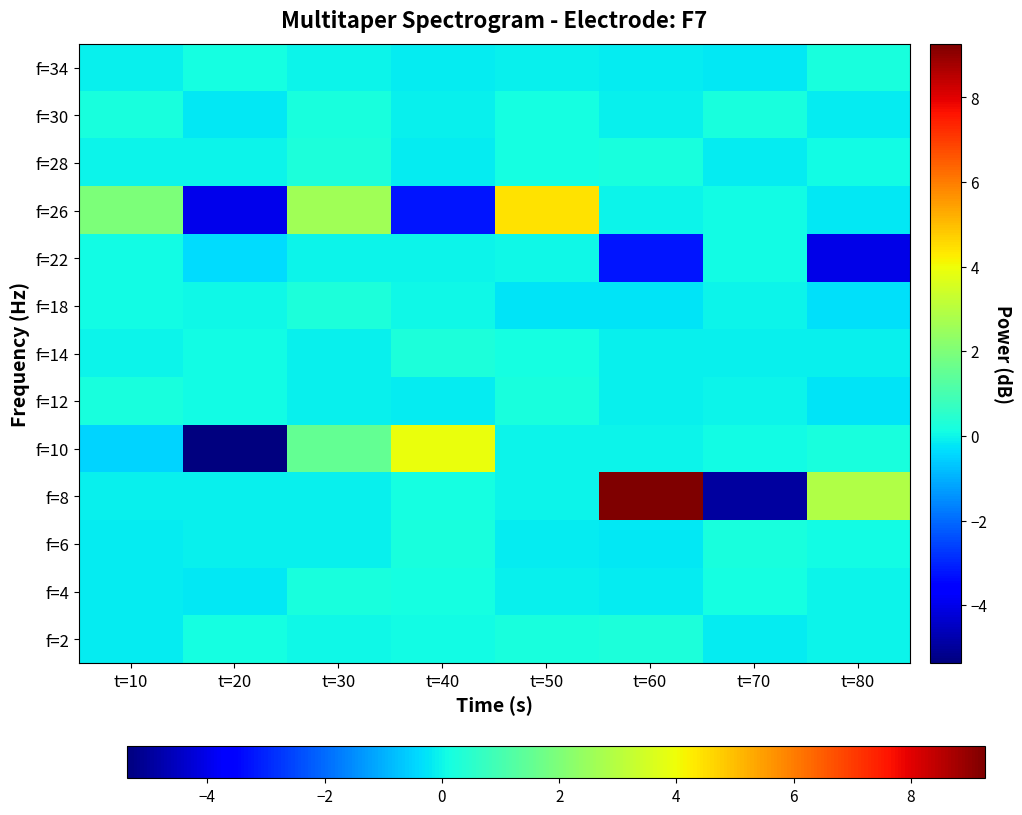

List the series in order of their peak value, lowest first.

f=22, f=4, f=34, f=12, f=6, f=30, f=18, f=14, f=2, f=28, f=10, f=26, f=8